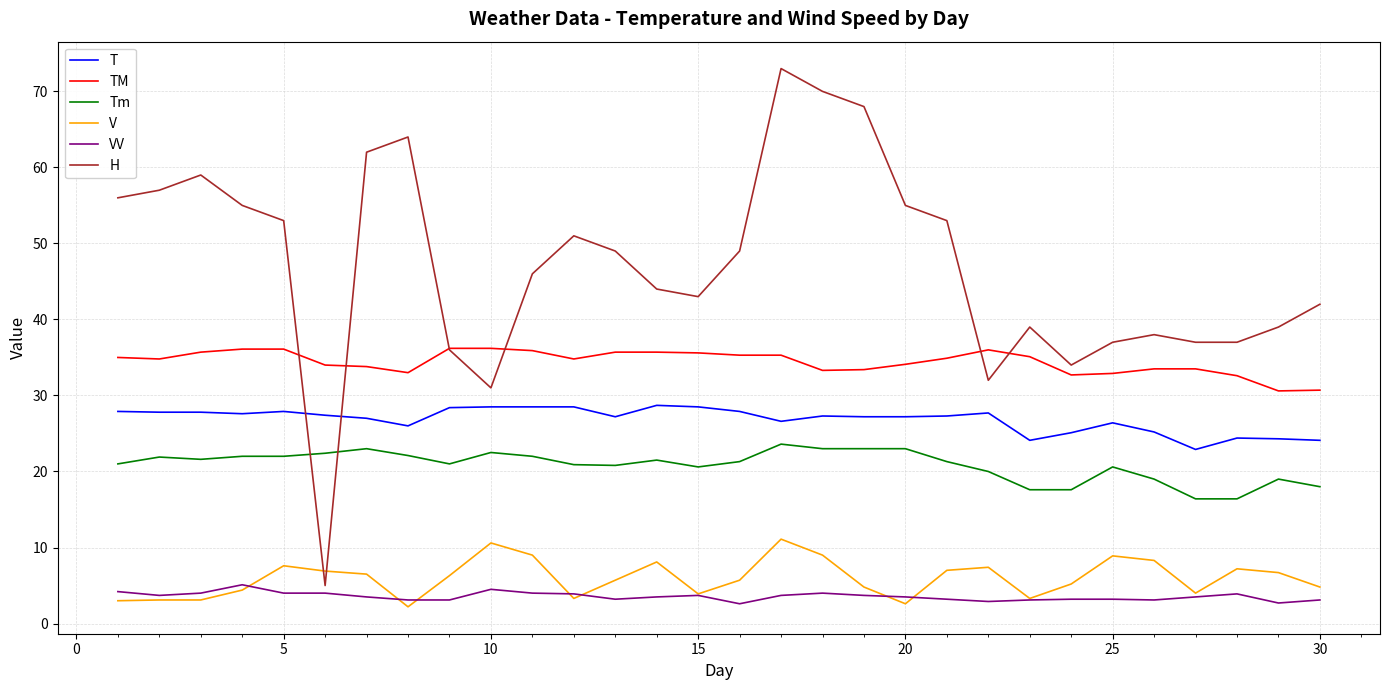

What is the difference between the maximum and minimum values in the V series?

8.9